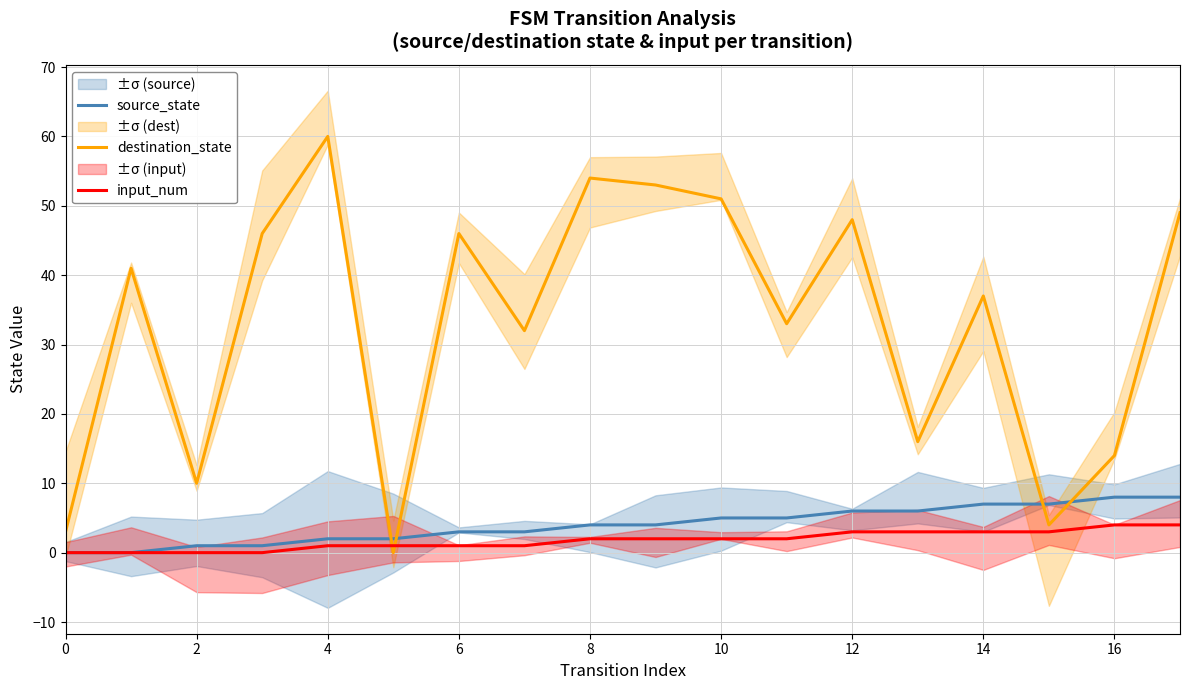

Which category has the highest value in the destination_state series?

4